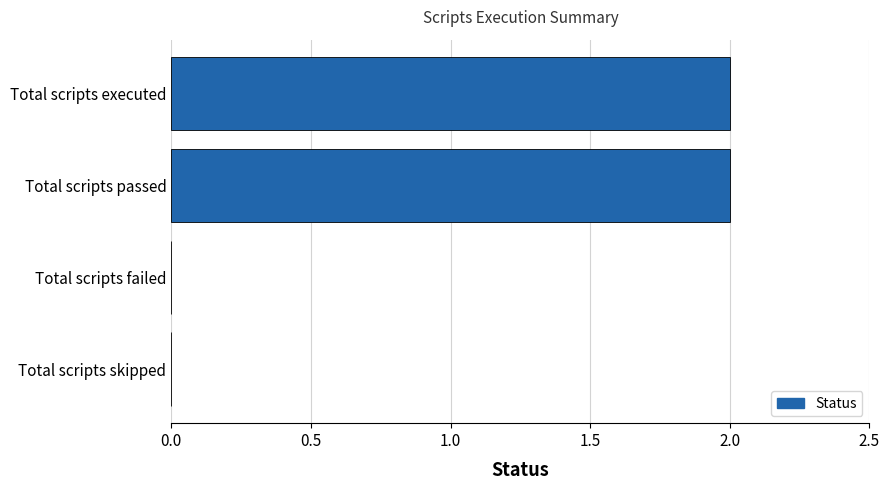

Between Total scripts executed and Total scripts skipped, which is larger?

Total scripts executed